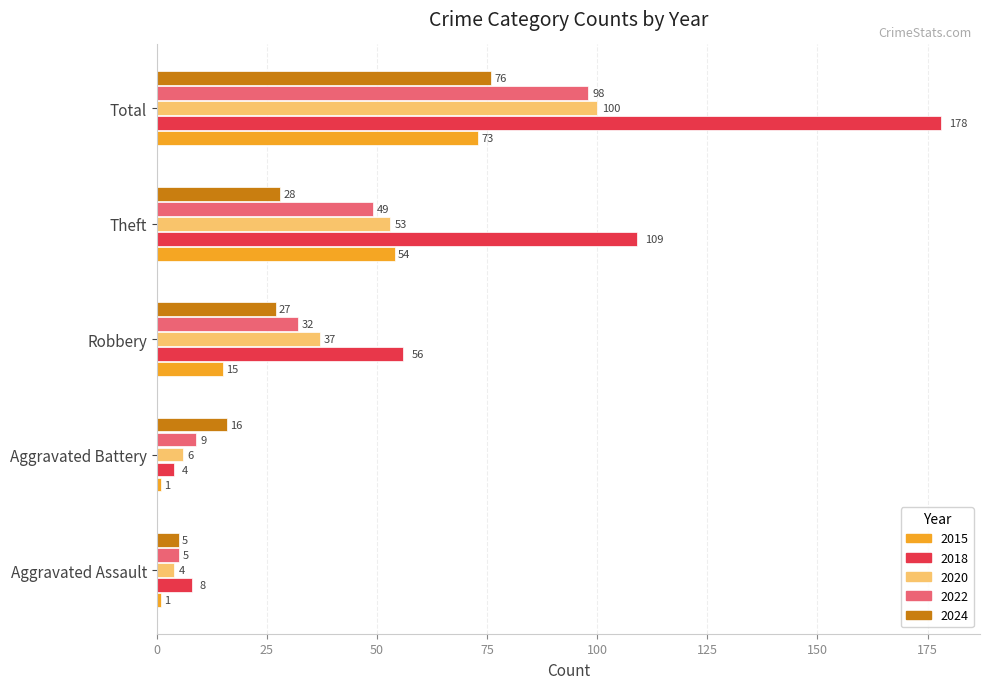

The 2024 series shows 76 at Total. True or false?

True